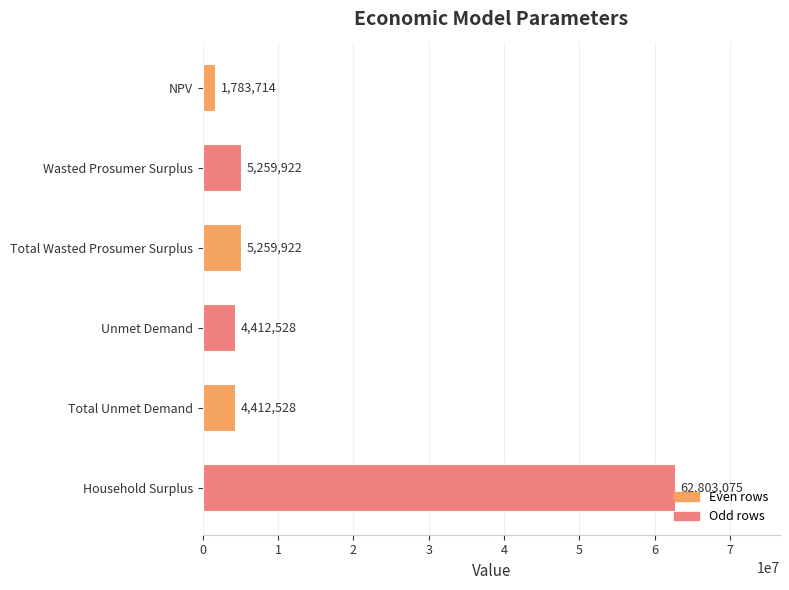

Count the number of values greater than 5259922.

3